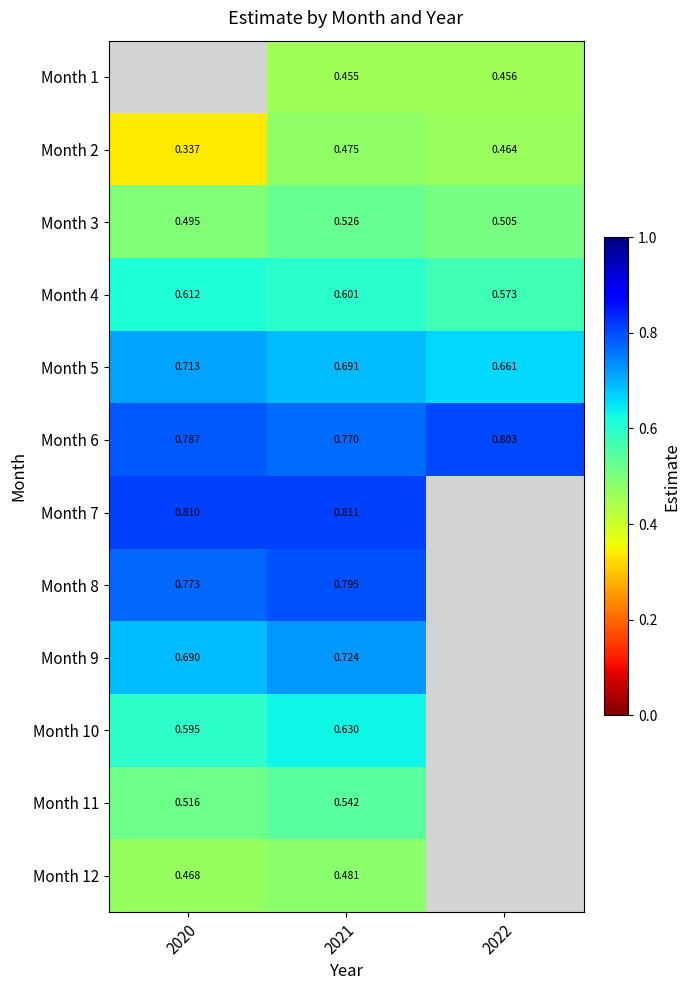

What is the sum of all Month 4 values?

1.8